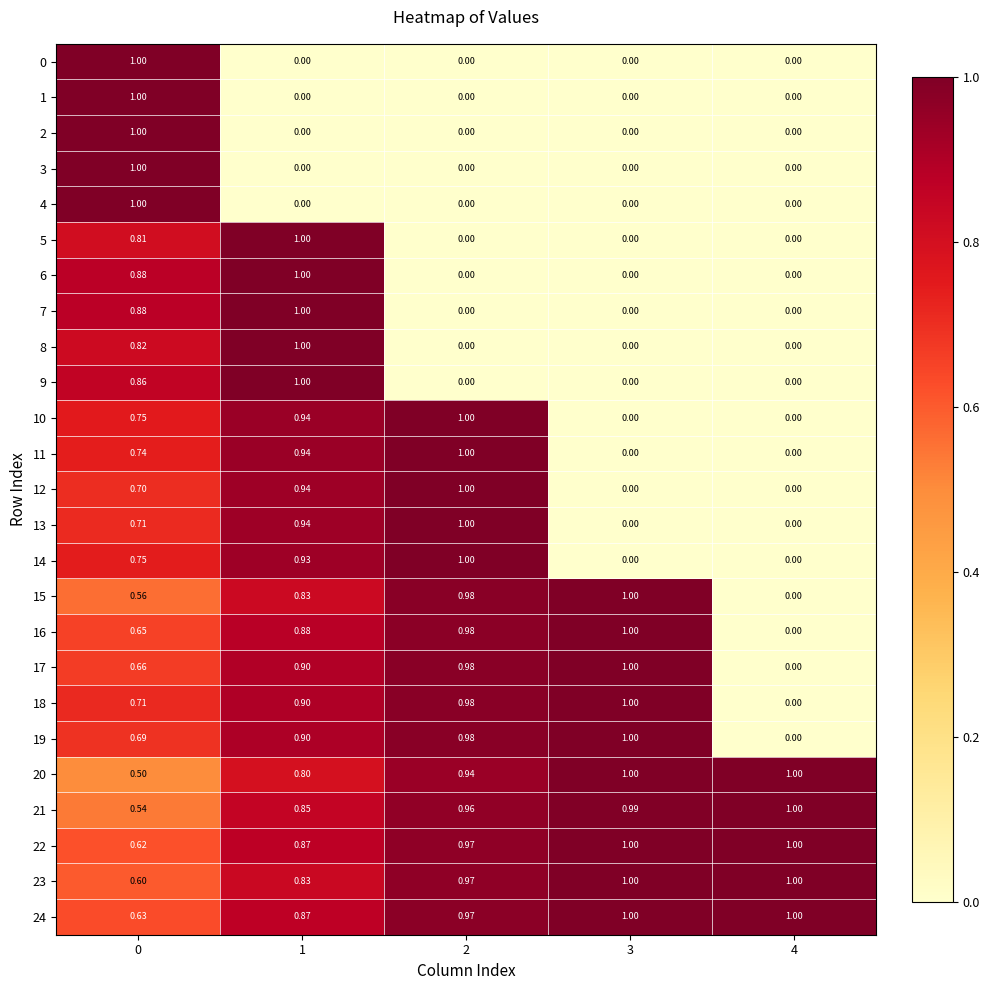

At 4, list the series in order from smallest to largest.

0, 1, 2, 3, 4, 5, 6, 7, 8, 9, 10, 11, 12, 13, 14, 15, 16, 17, 18, 19, 20, 21, 22, 23, 24